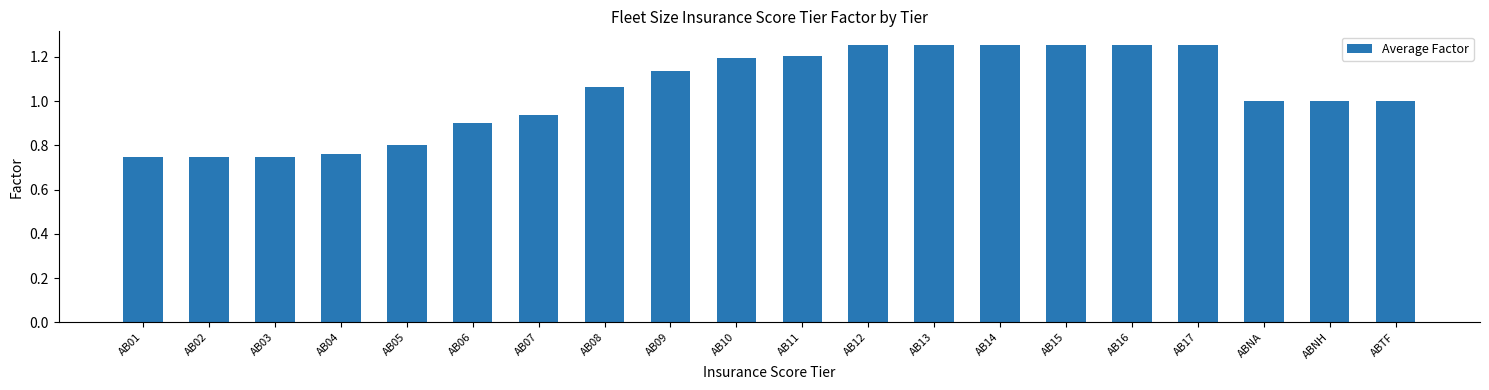

True or false: the data shows 1.2 at AB11.

True